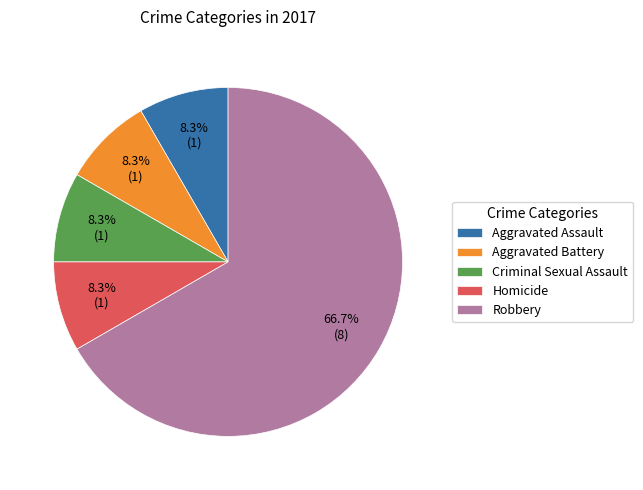

The Criminal Sexual Assault slice represents 18% of the pie. True or false?

False